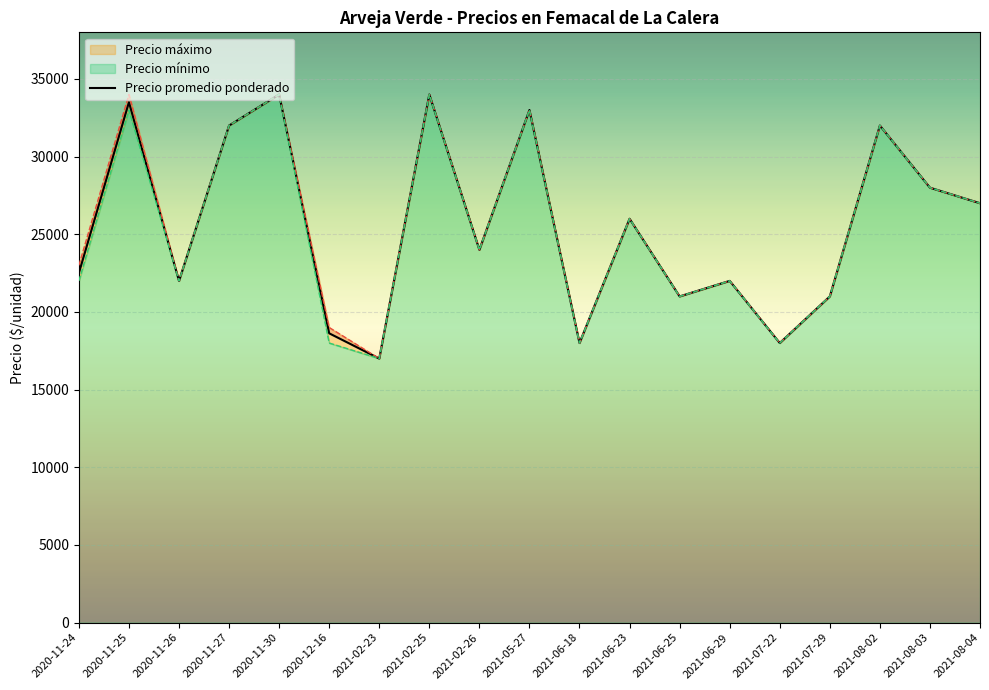

Approximately how many times larger is the value at 2021-06-18 compared to 2021-02-25?

0.5